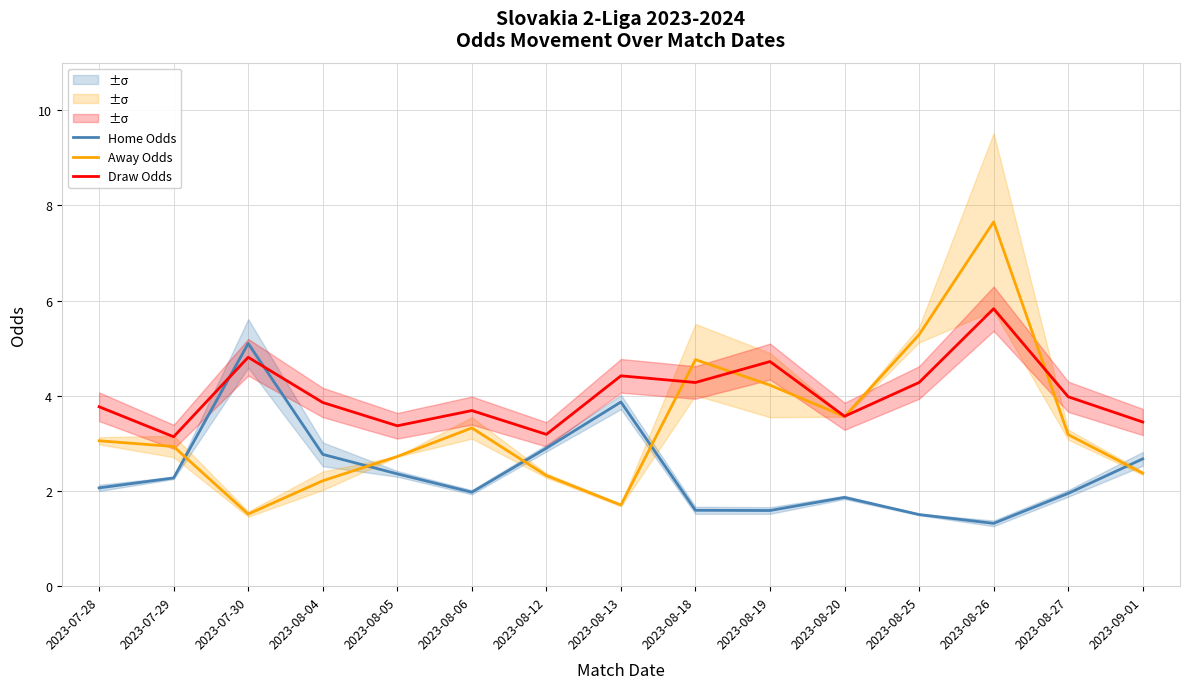

What is the lowest value of the Draw Odds series?

3.1